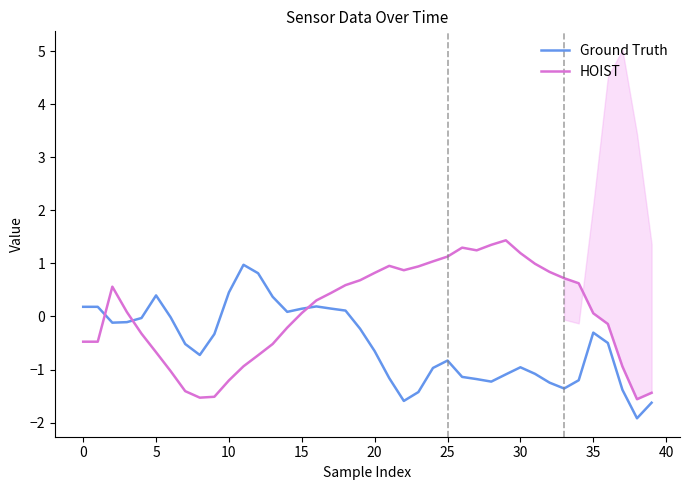

What is the highest value of the HOIST series?

1.4